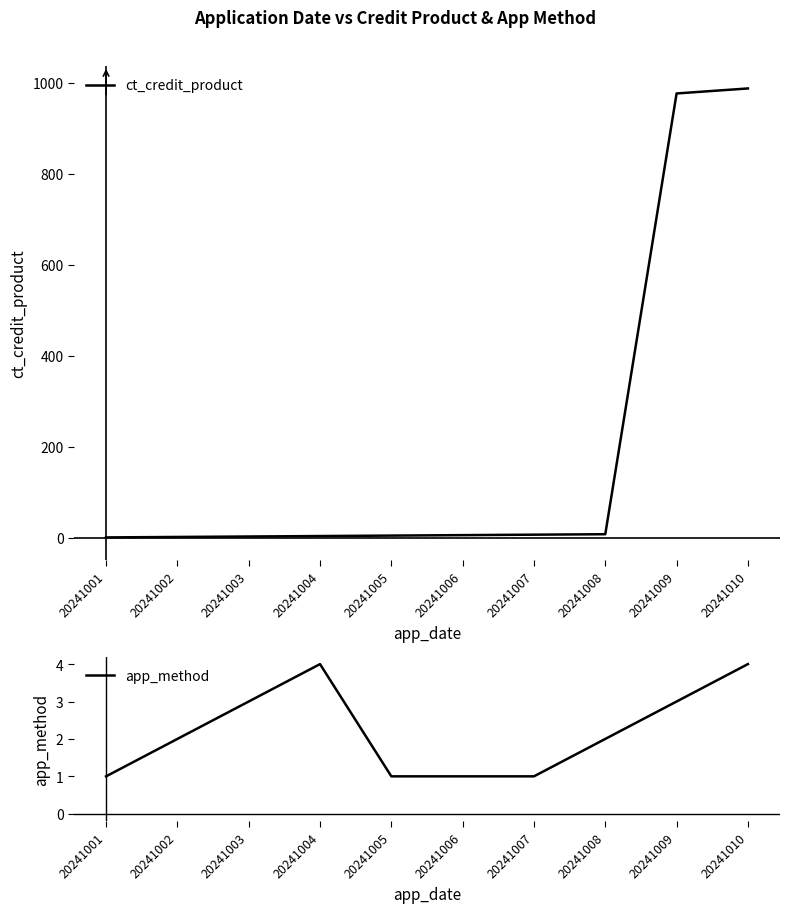

Is it true that app_method equals 2 at 20241010?

False